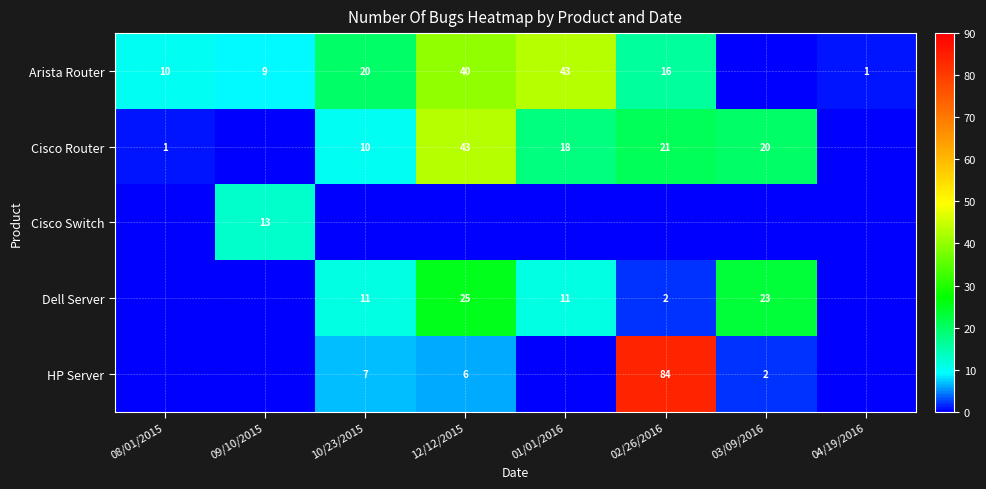

The value of Arista Router at 08/01/2015 is 7. True or false?

False